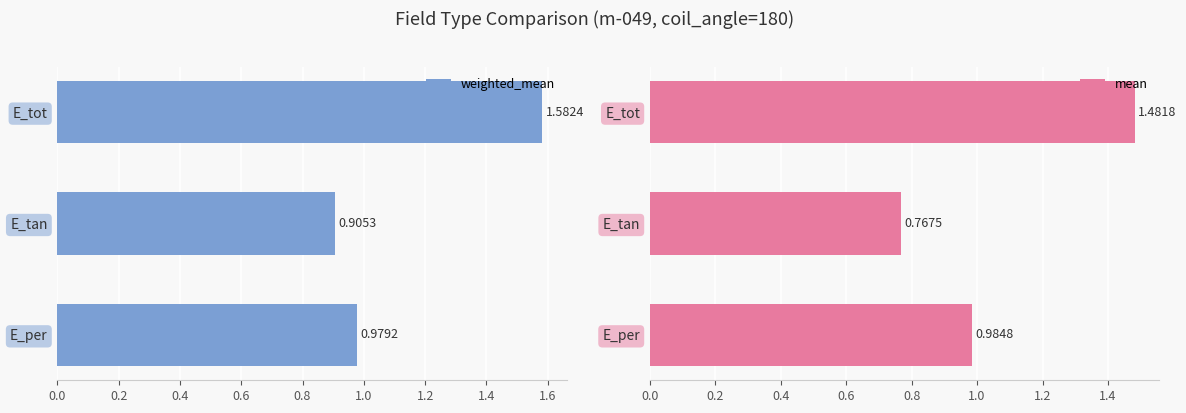

At how many categories does at least one series exceed 1?

1